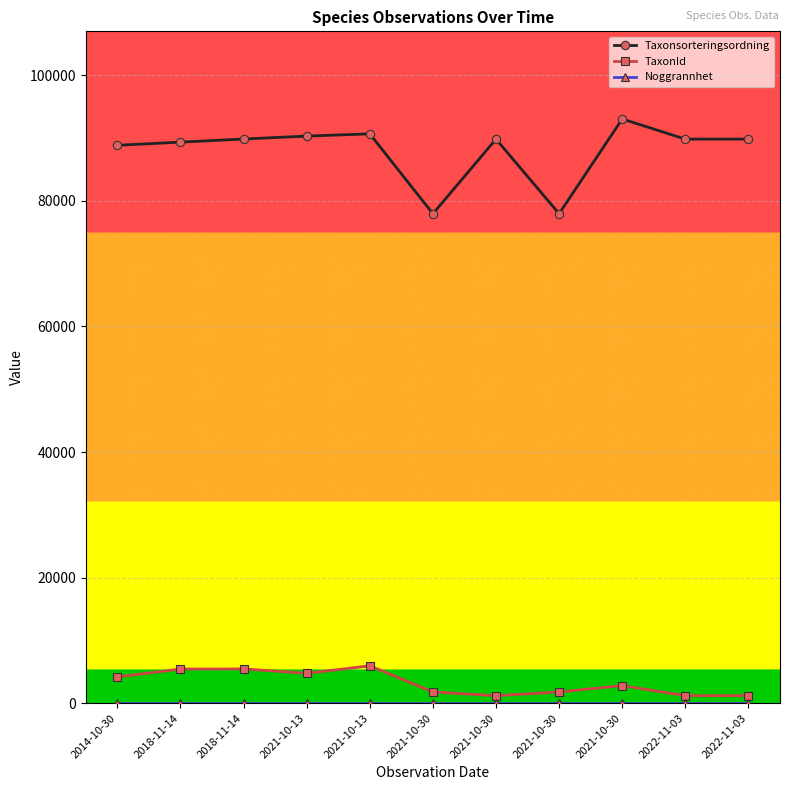

Count the number of data series in this chart.

3